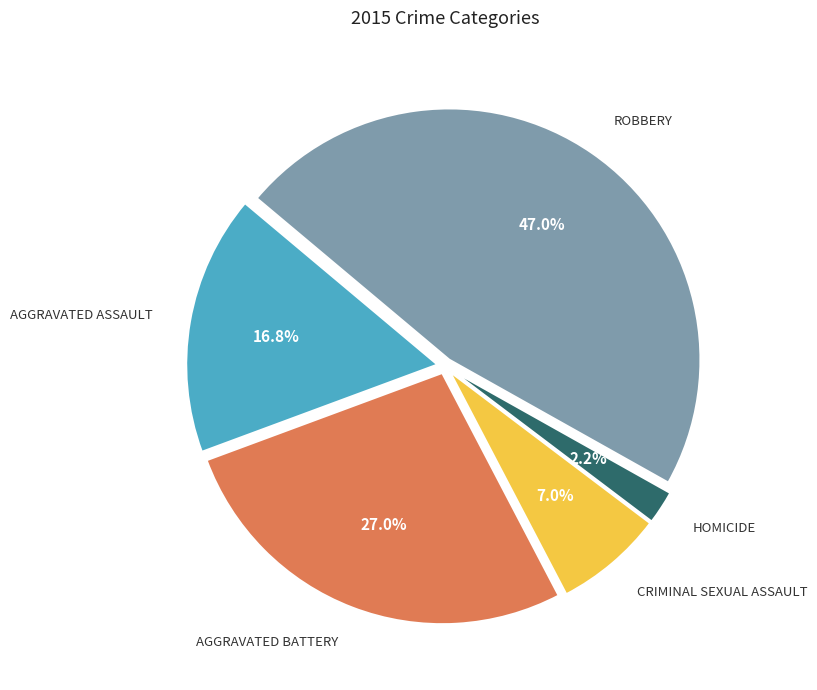

Does any single category account for the majority?

No